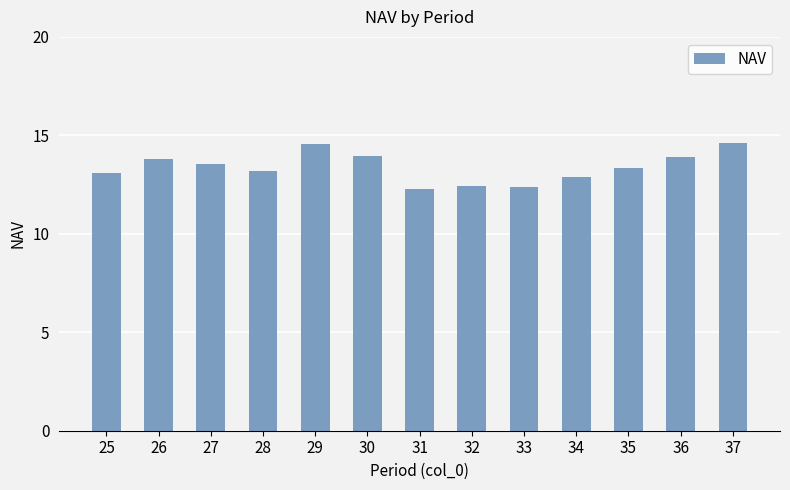

What is the value of the 5th bar from the left?

14.6